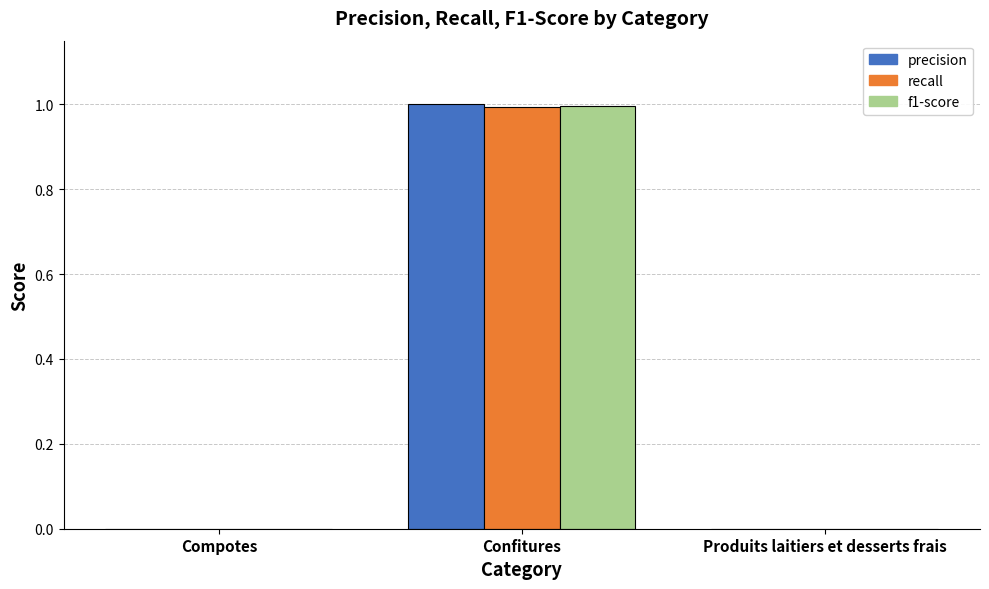

Is it true that precision equals 0.5 at Produits laitiers et desserts frais?

False